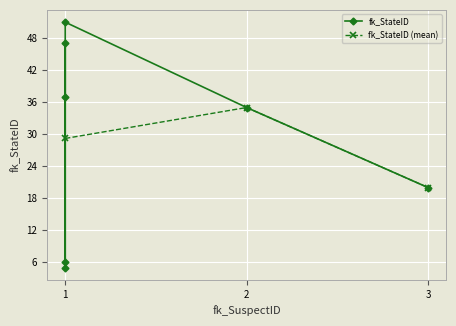

List the labels in order of value, smallest first.

1, 1, 3, 2, 1, 1, 1